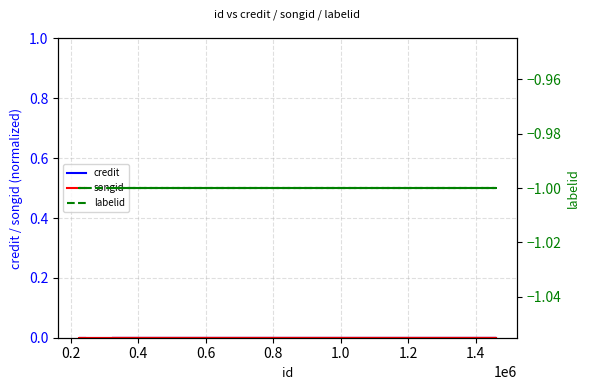

Reading right to left, extract all data points from this chart.

credit: 0	0	0	0	0
songid: 0	0	0	0	0
labelid: -1	-1	-1	-1	-1